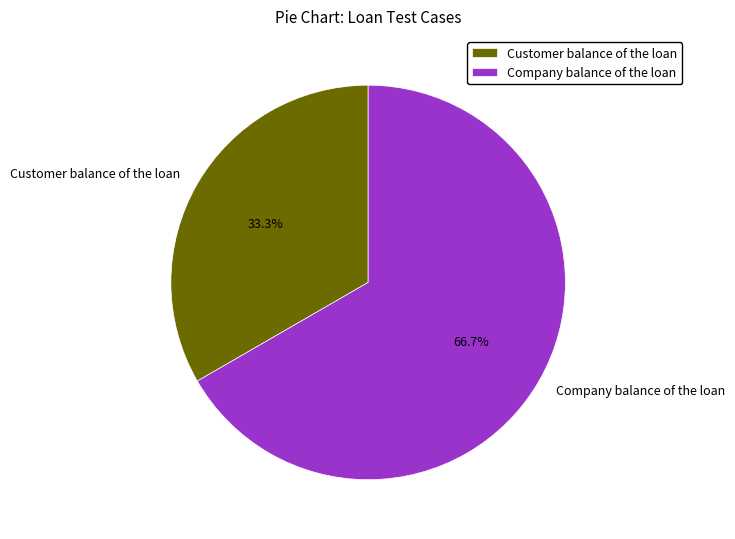

What is the largest slice in the pie chart?

Company balance of the loan